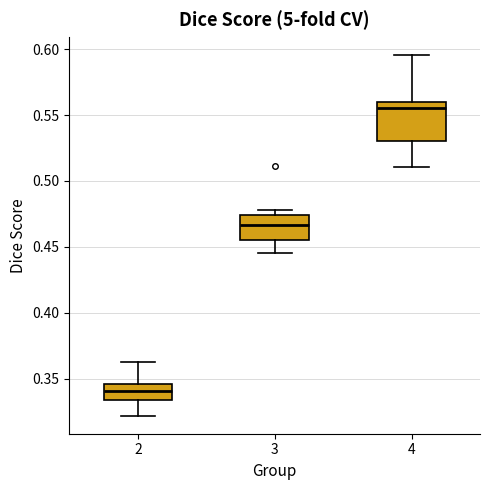

Reading left to right, transcribe this box plot: for each box, give where its median line is, the range the box spans, and where its two whiskers end, as read against the y-axis. The values are not printed on the chart, so give them approximately, as read against the axis.

2: median 0.340, box 0.335 to 0.345, whiskers 0.320 to 0.360
3: median 0.465, box 0.455 to 0.475, whiskers 0.445 to 0.480
4: median 0.555, box 0.530 to 0.560, whiskers 0.510 to 0.595